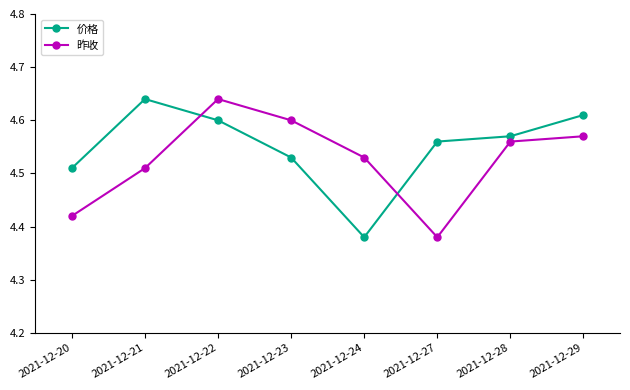

How many intersections are there between 昨收 and 价格?

2